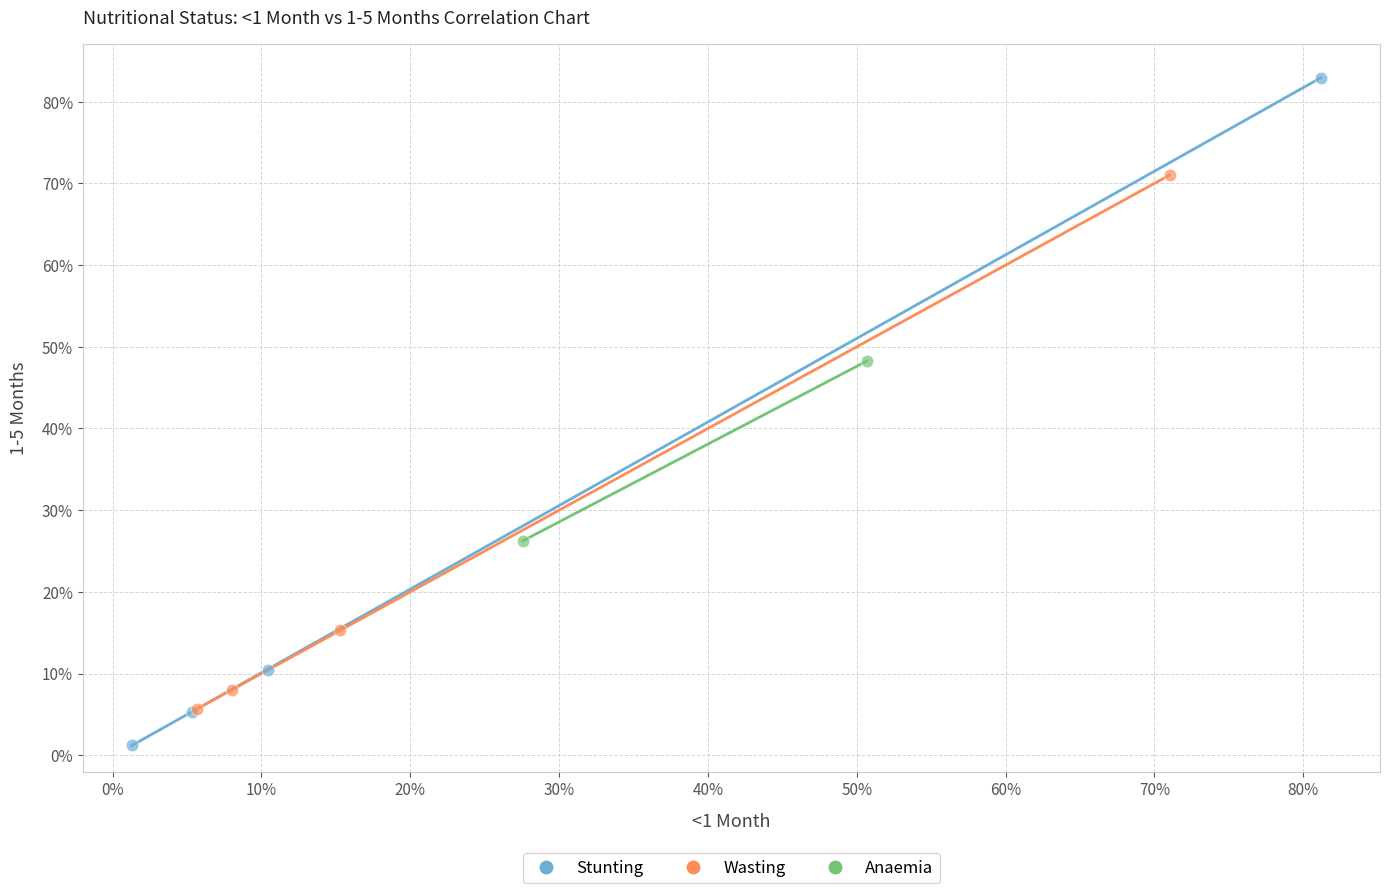

Which series contains the lowest Y value?

Stunting